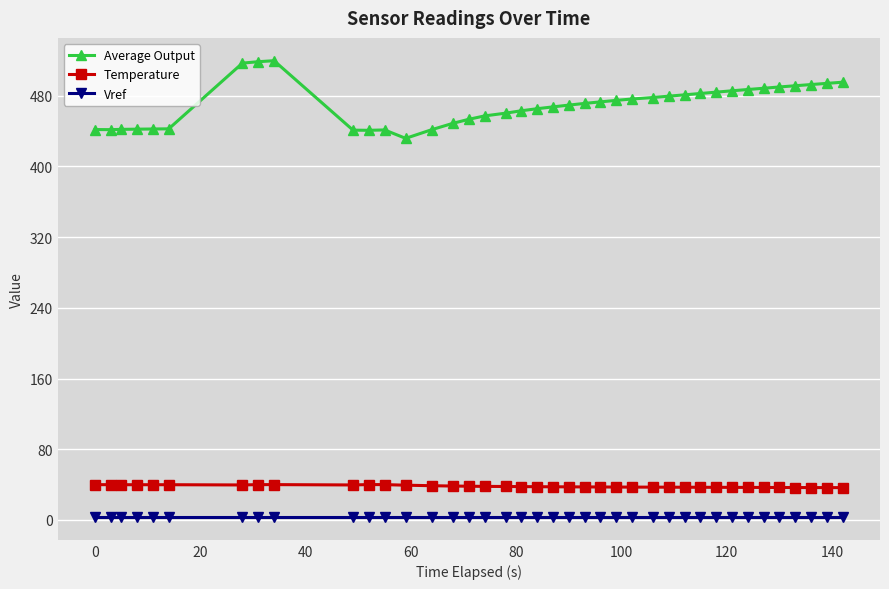

Rank the series by their maximum value, from lowest to highest.

Vref, Temperature, Average Output